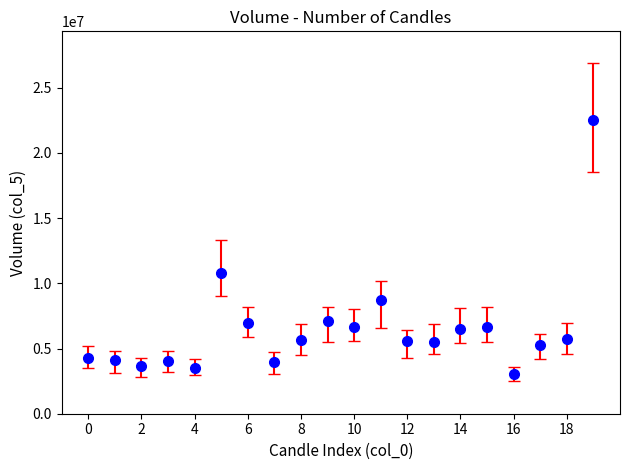

What is the difference between the second highest and second lowest values?

7296258.5